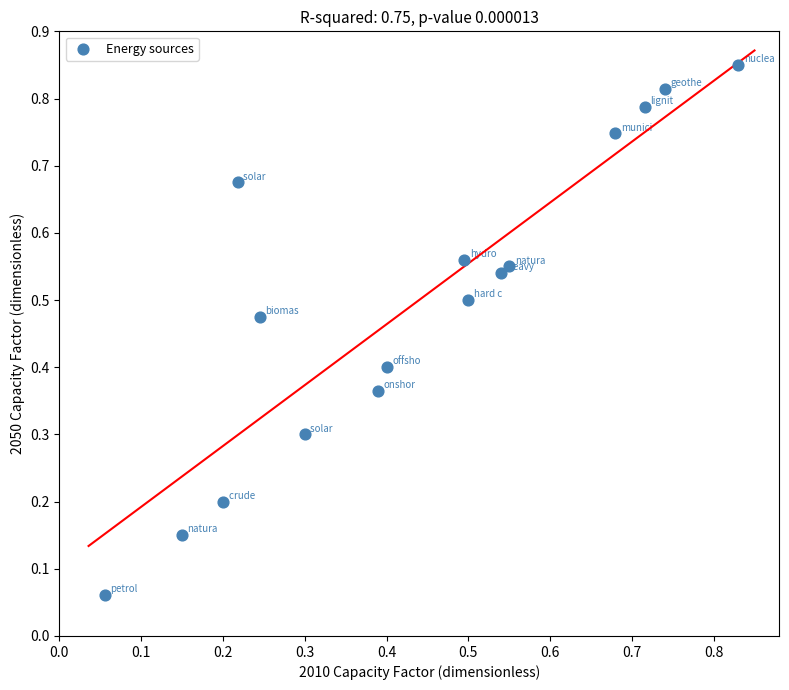

How many points are shown in the scatter plot?

16